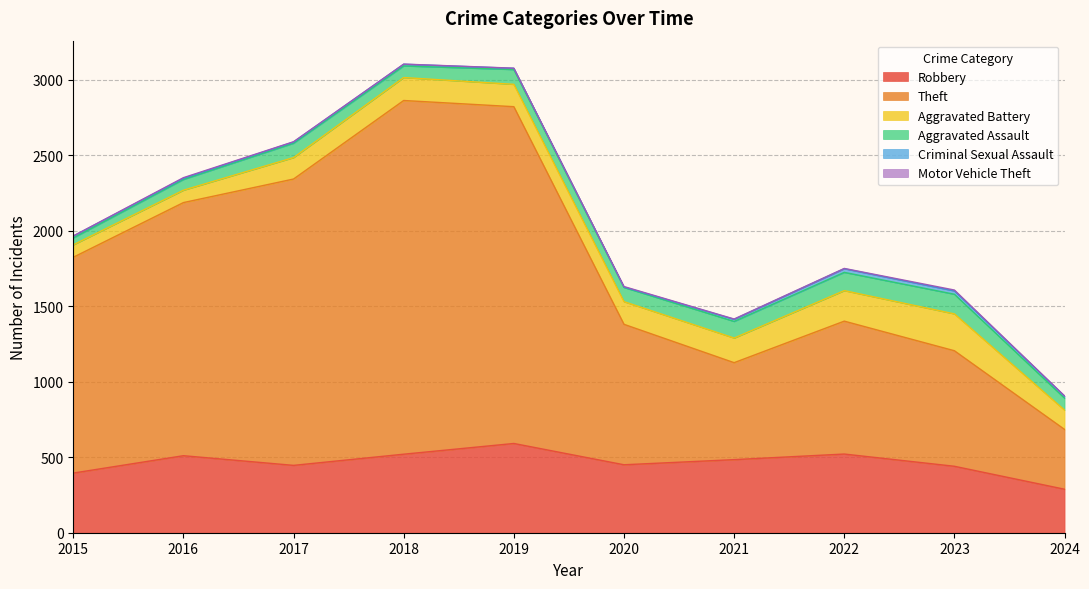

At which category does the chart reach its peak across all series?

2018